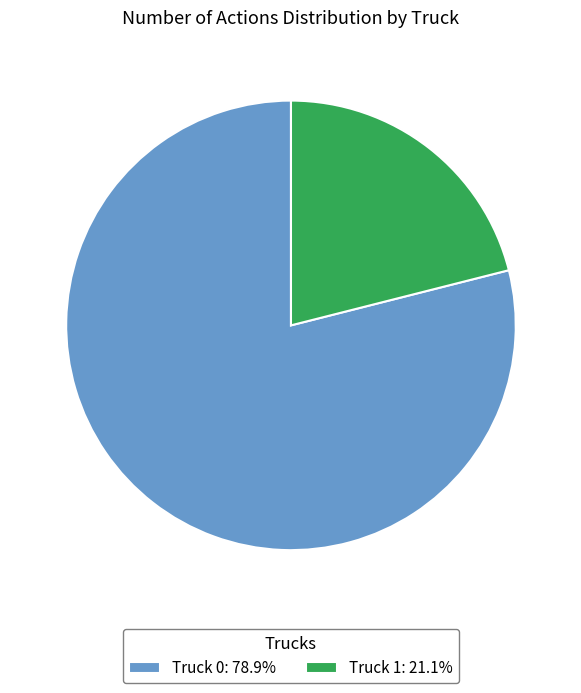

Count the number of slices in the pie.

2